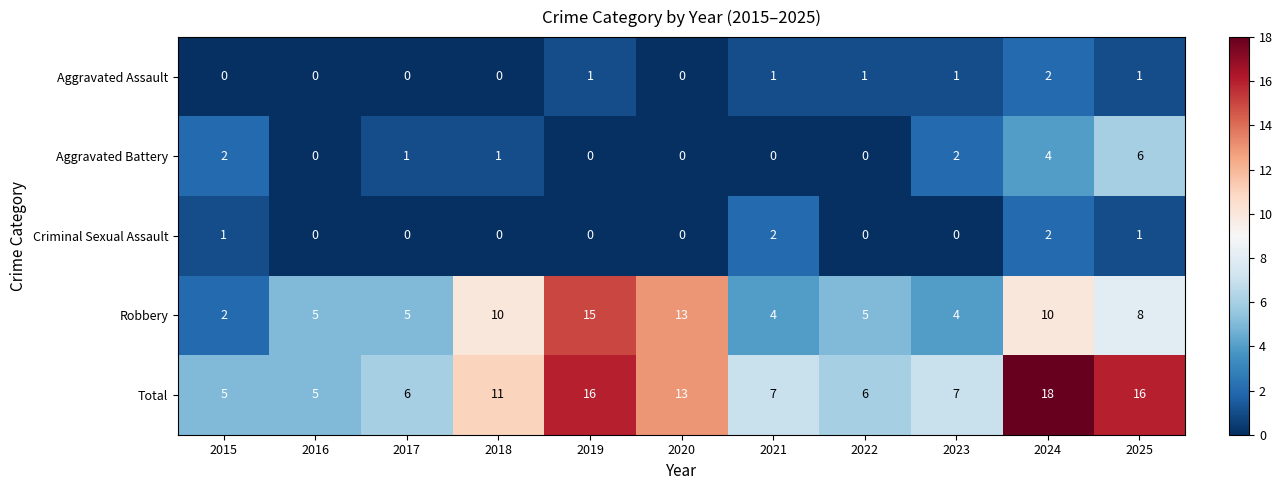

Which series has the largest total across all categories?

Total